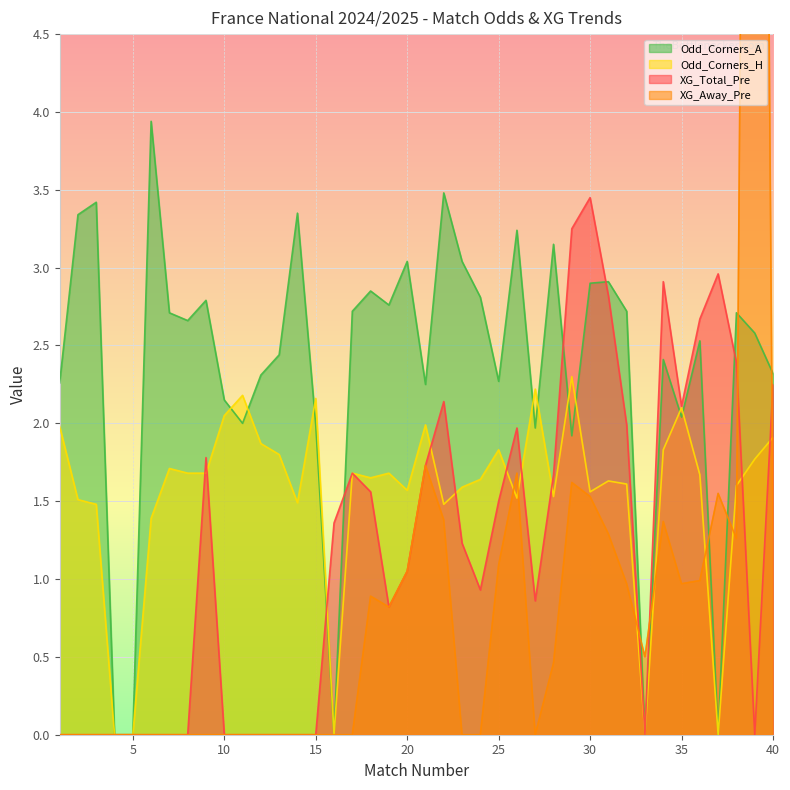

At which category does Odd_Corners_H reach its first local peak?

7